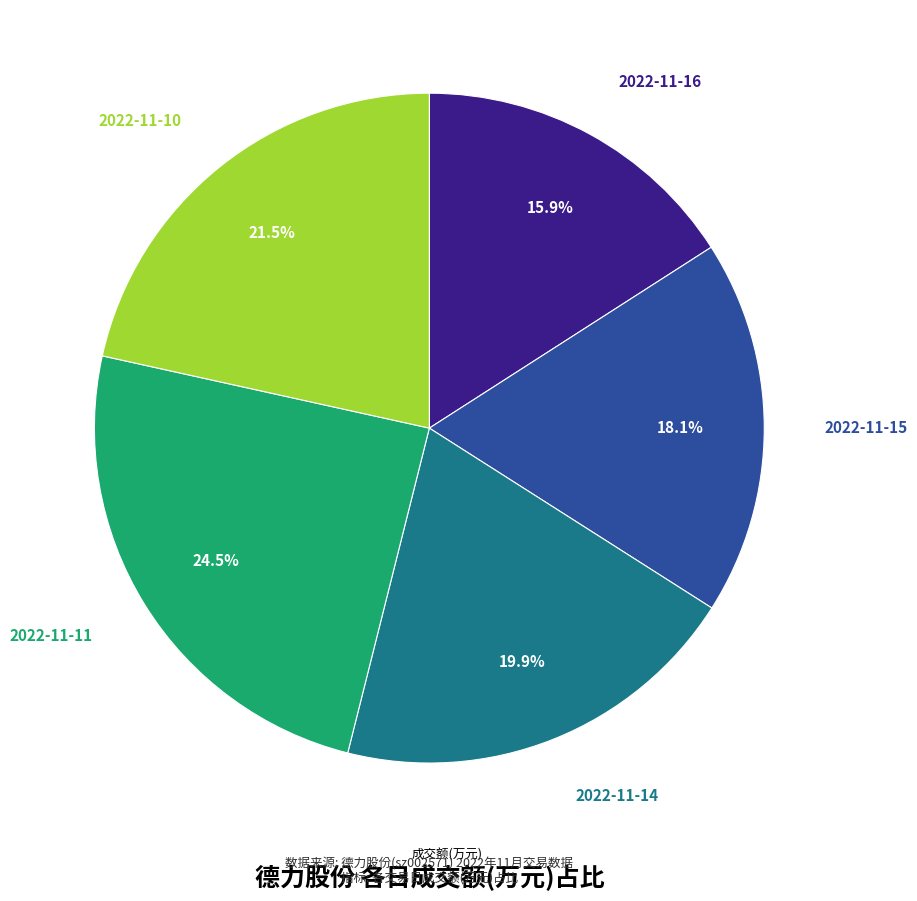

Is there any slice that represents more than half of the pie?

No